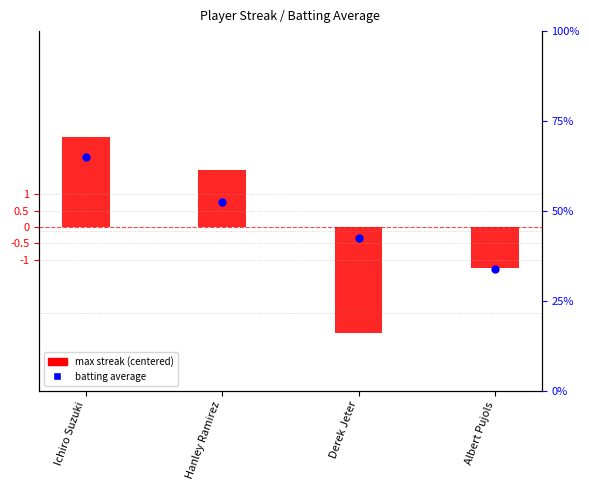

At how many categories does at least one series exceed 0?

4